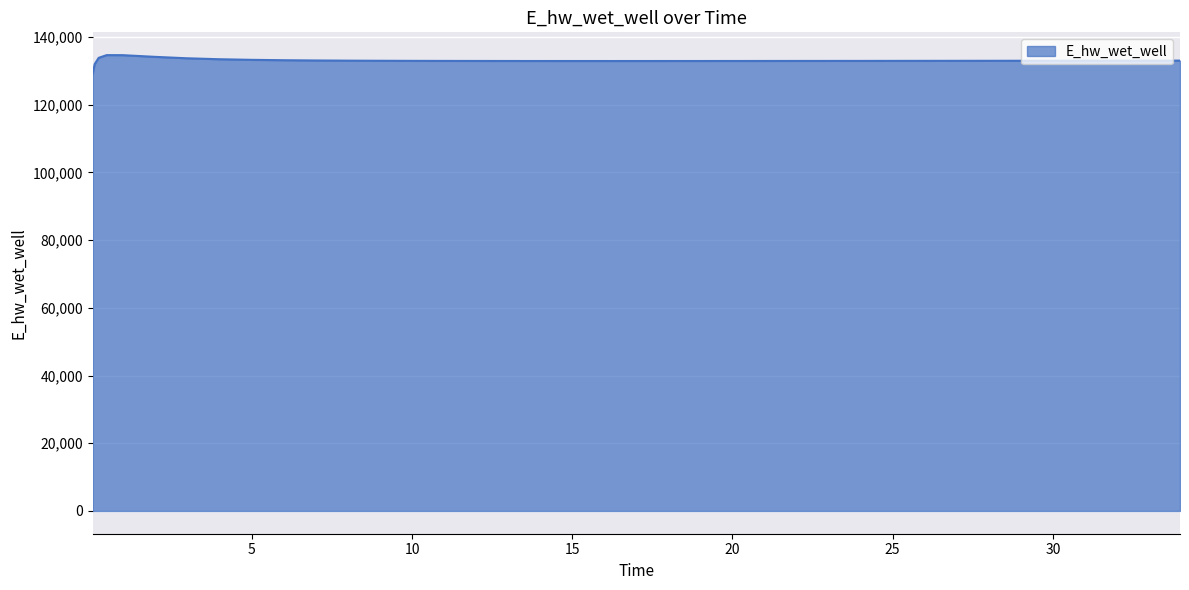

What is the greatest value displayed?

134641.1